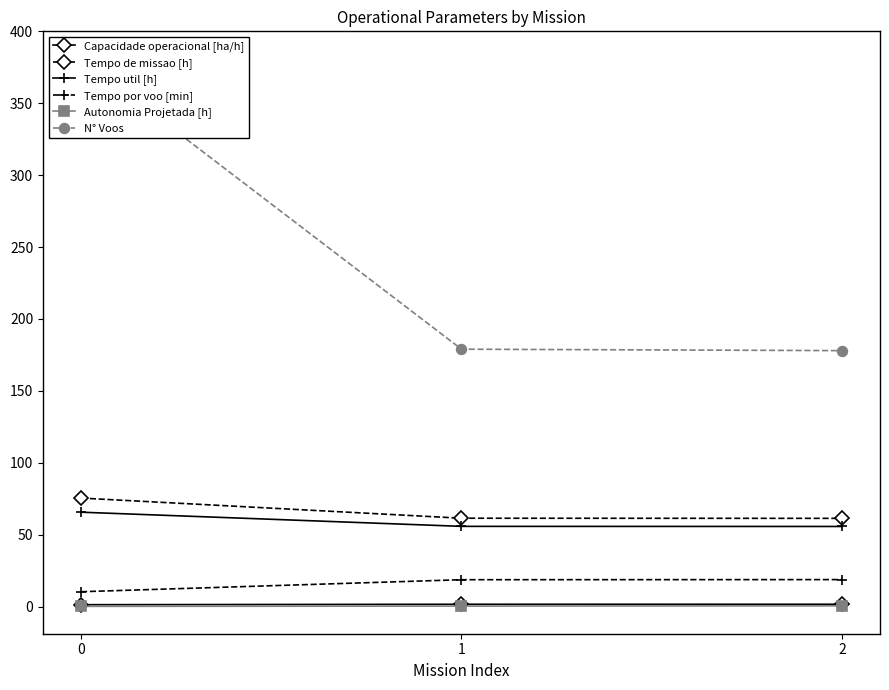

The Tempo util [h] series shows 65.7 at 0. True or false?

True